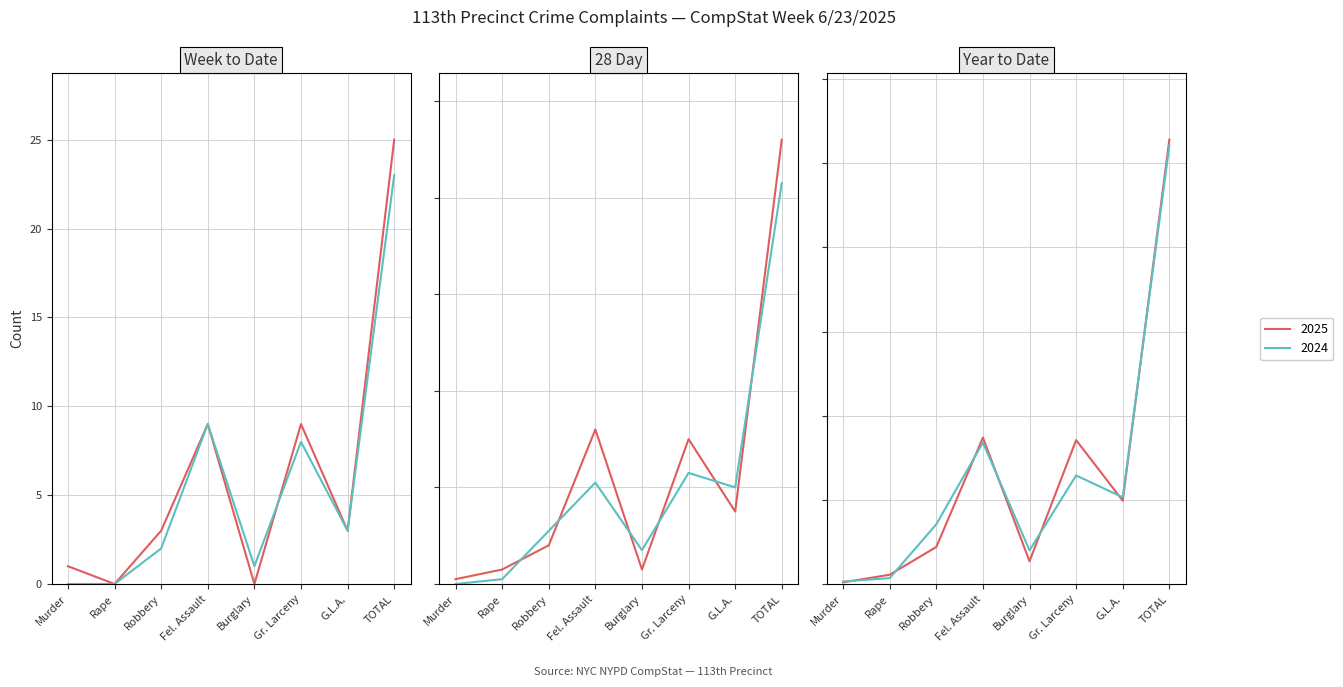

Between which two adjacent categories do 2025 YTD and 2024 YTD first intersect?

Murder and Rape